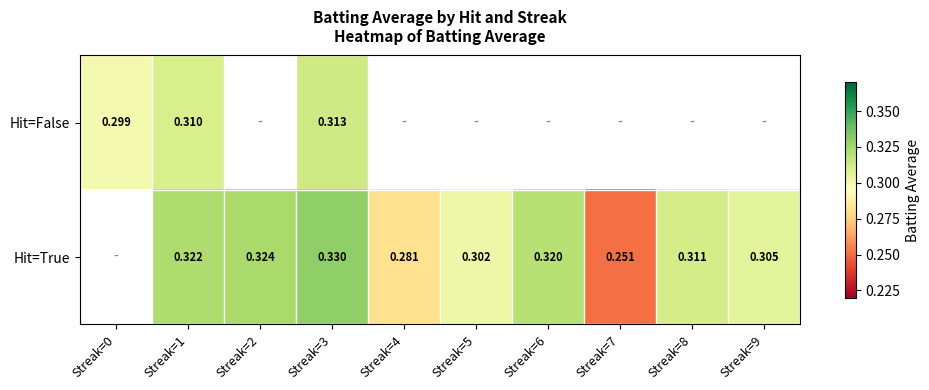

Is the value of Hit=False at Streak=0 greater than the value of Hit=True at Streak=2?

No